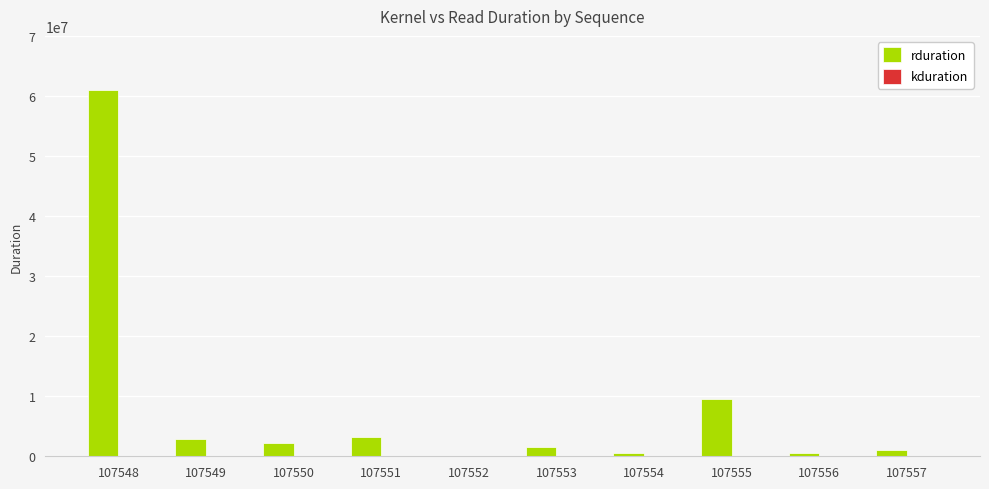

Between 107551 and 107555, which series saw the biggest shift?

rduration